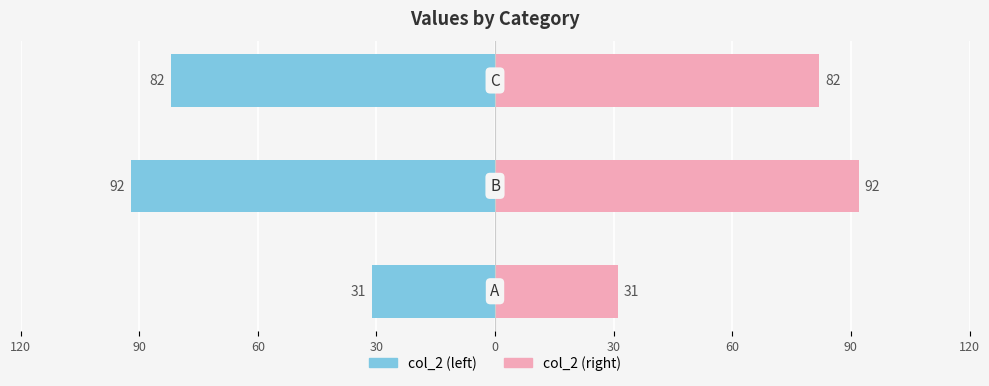

At how many categories does at least one series exceed 56?

2